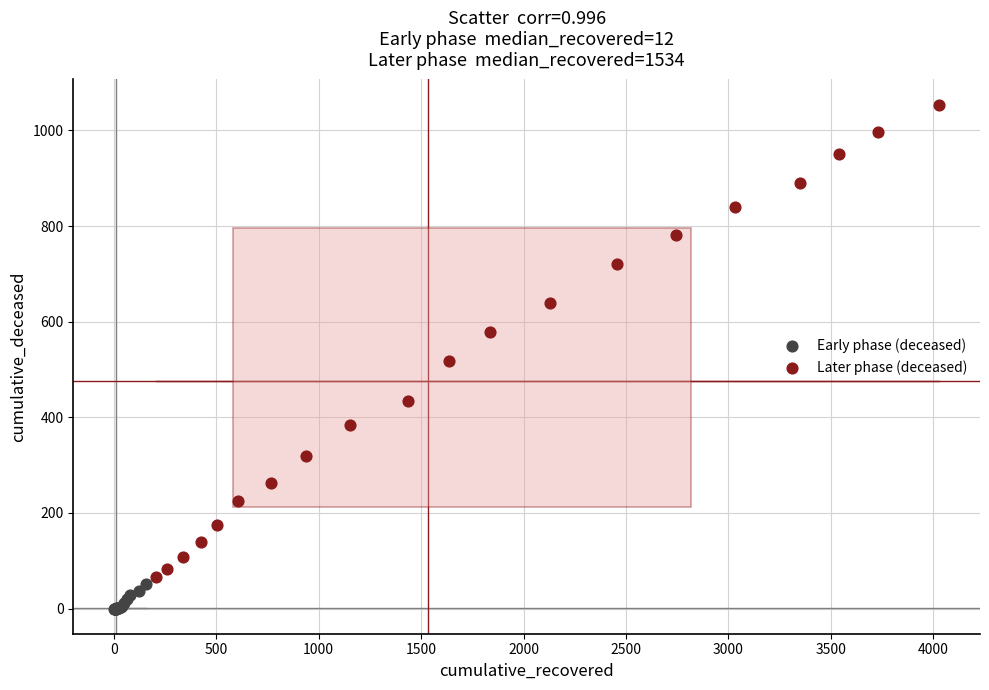

Which series reaches the minimum Y coordinate?

Early phase (deceased)